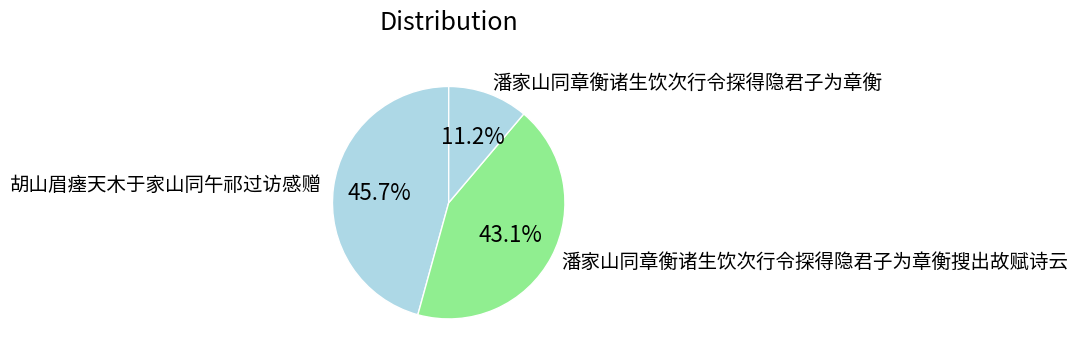

What is the ratio of the value at 胡山眉瘗天木于家山同午祁过访感赠 to the value at 潘家山同章衡诸生饮次行令探得隐君子为章衡搜出故赋诗云?

1.1